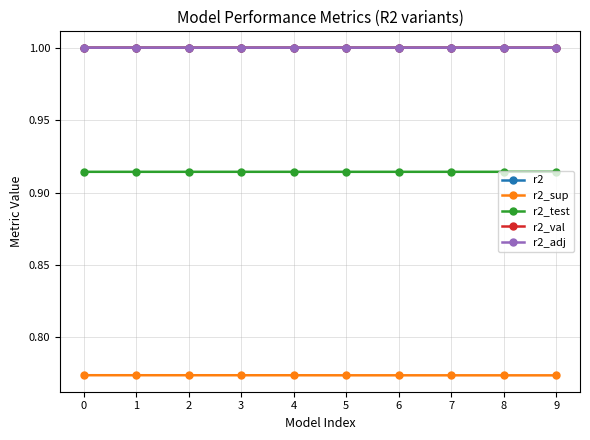

At how many categories does at least one series exceed 0?

10